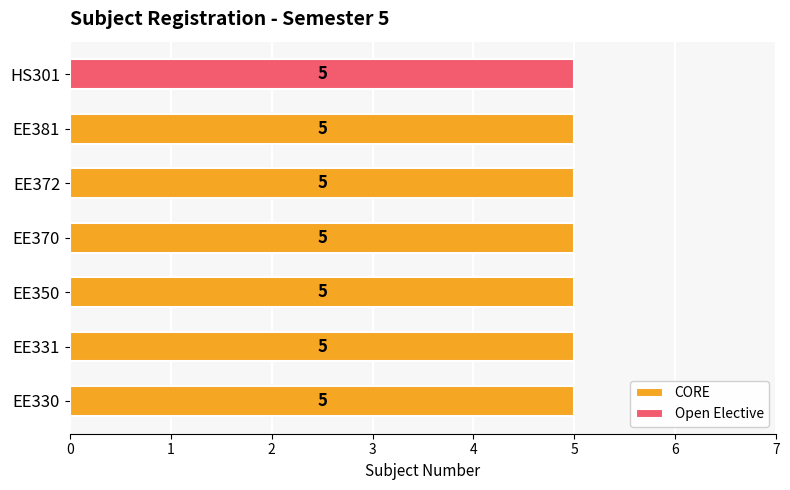

What is the maximum value shown in the chart?

5